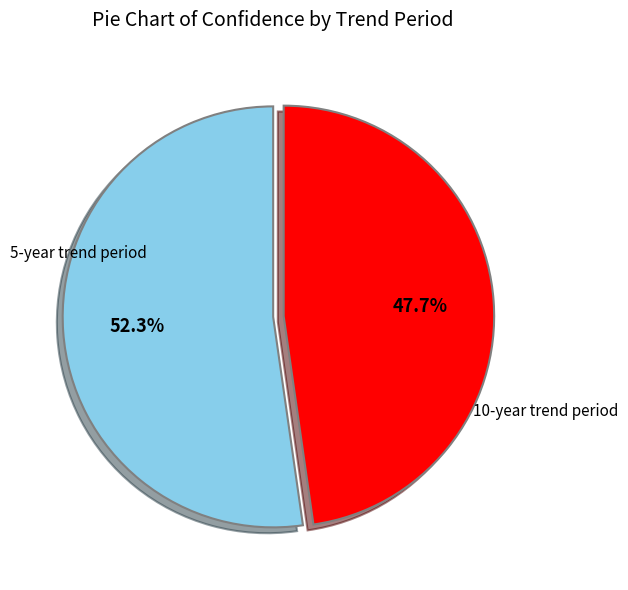

Is there any slice that represents more than half of the pie?

Yes